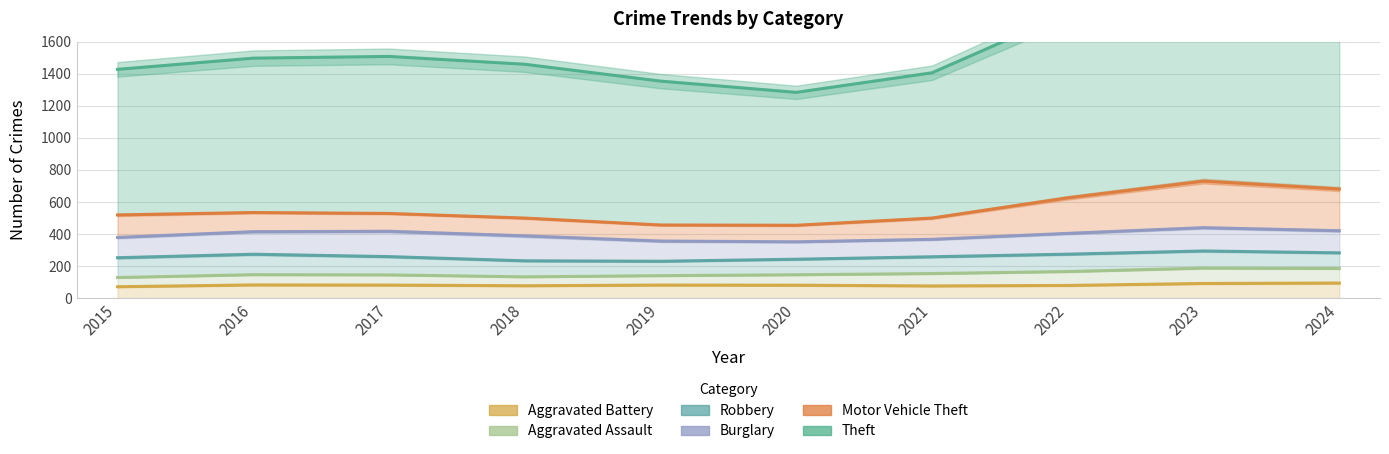

Which series changed the most between 2015 and 2018?

Theft